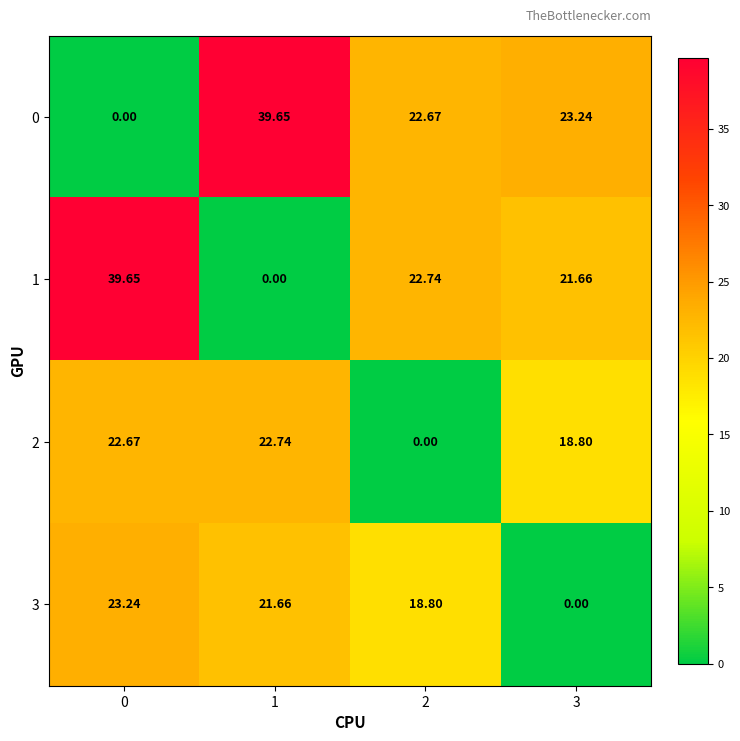

Count the number of categories in the chart.

4